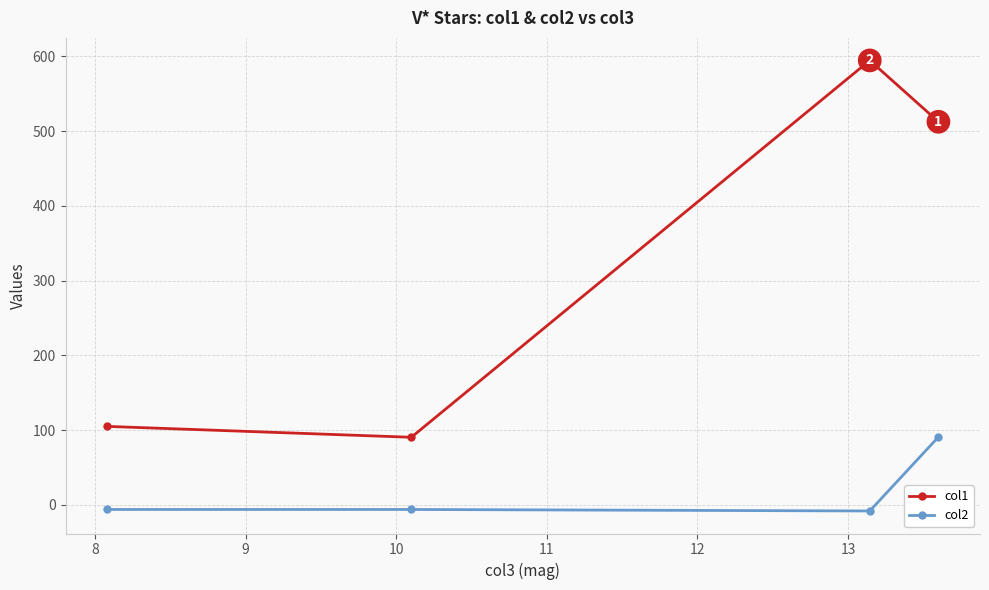

What is the lowest value of the col1 series?

90.6